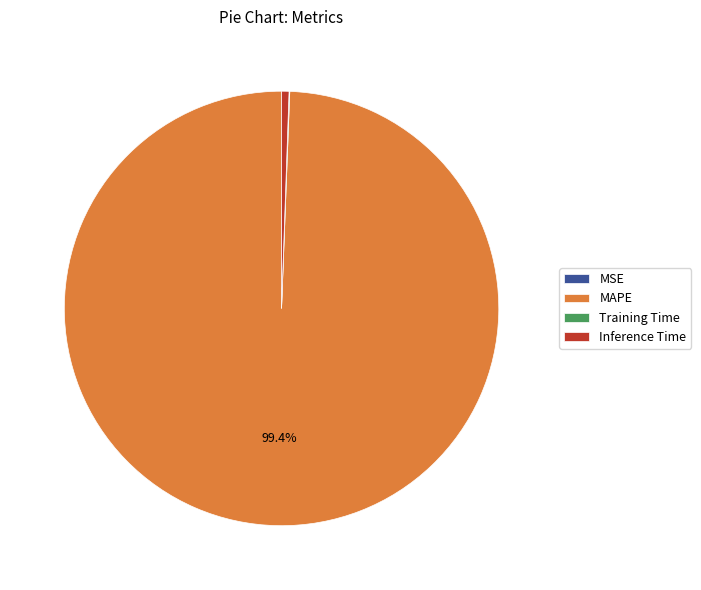

Does MAPE account for over 50% of the chart?

Yes